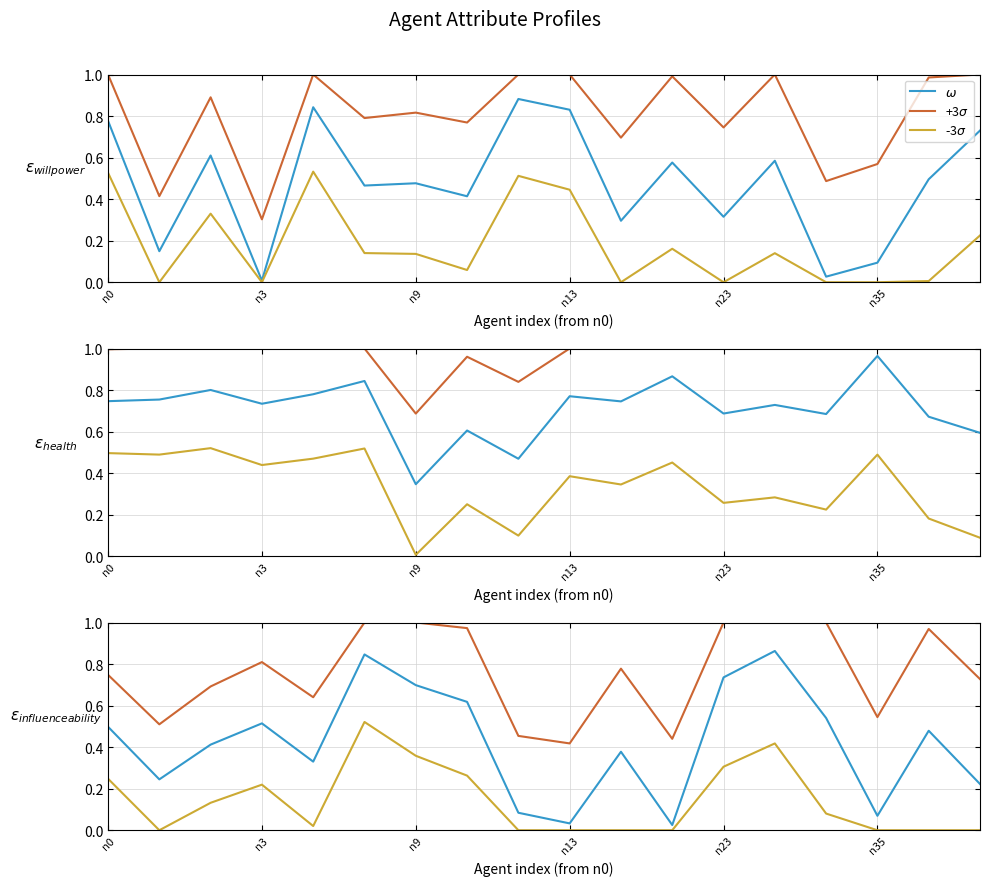

What is the difference between the +3$\sigma$ values at 10 and 9?

0.4